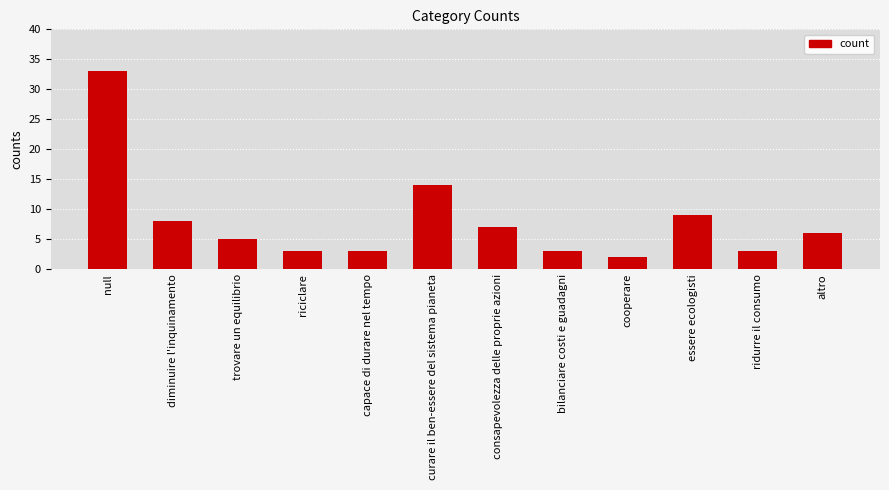

What position from the left is diminuire l'inquinamento?

2